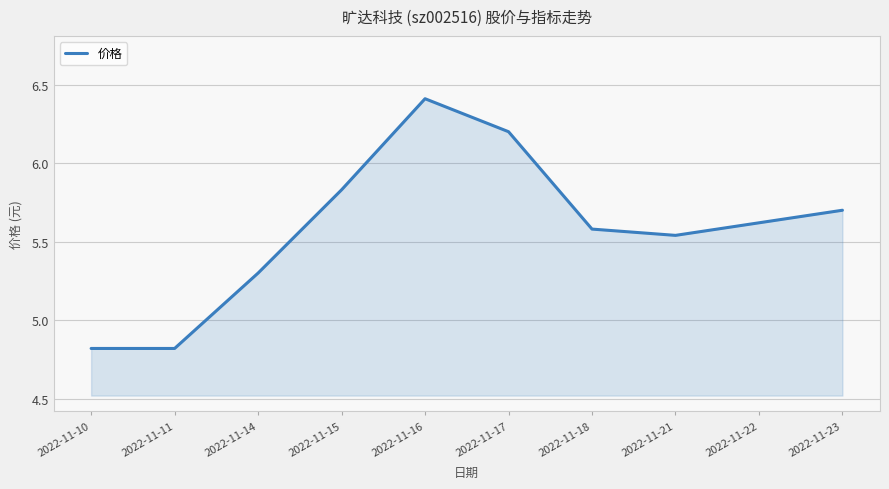

The value at 2022-11-22 is 5.6. True or false?

True